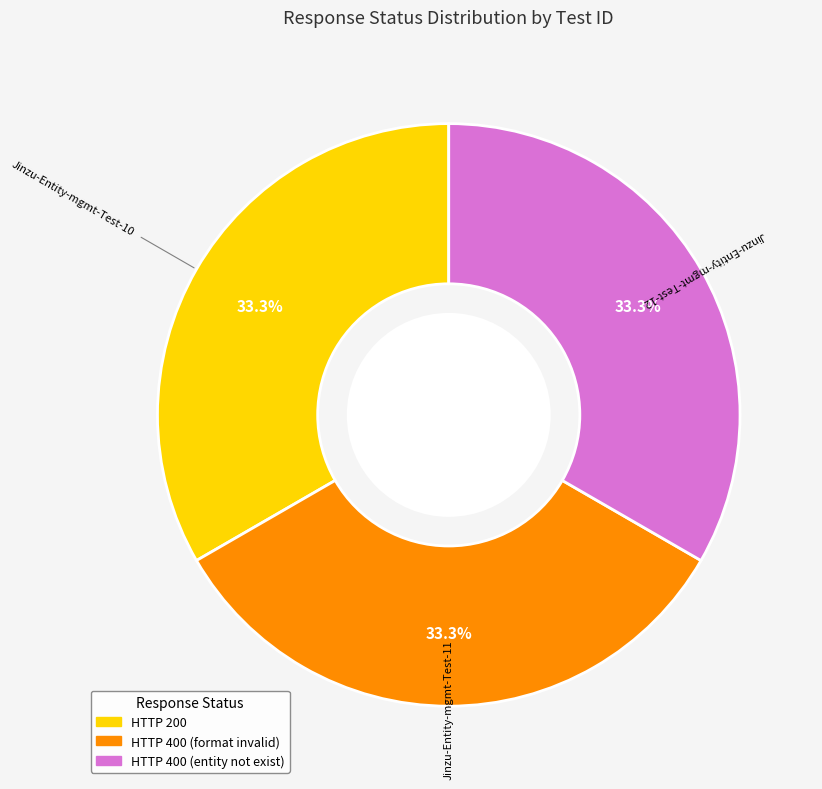

How many slices are in this pie chart?

3